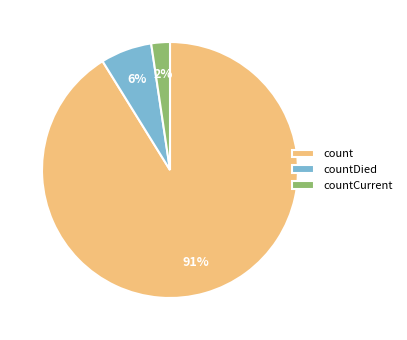

What percentage is the countCurrent slice, to the nearest percent?

2%